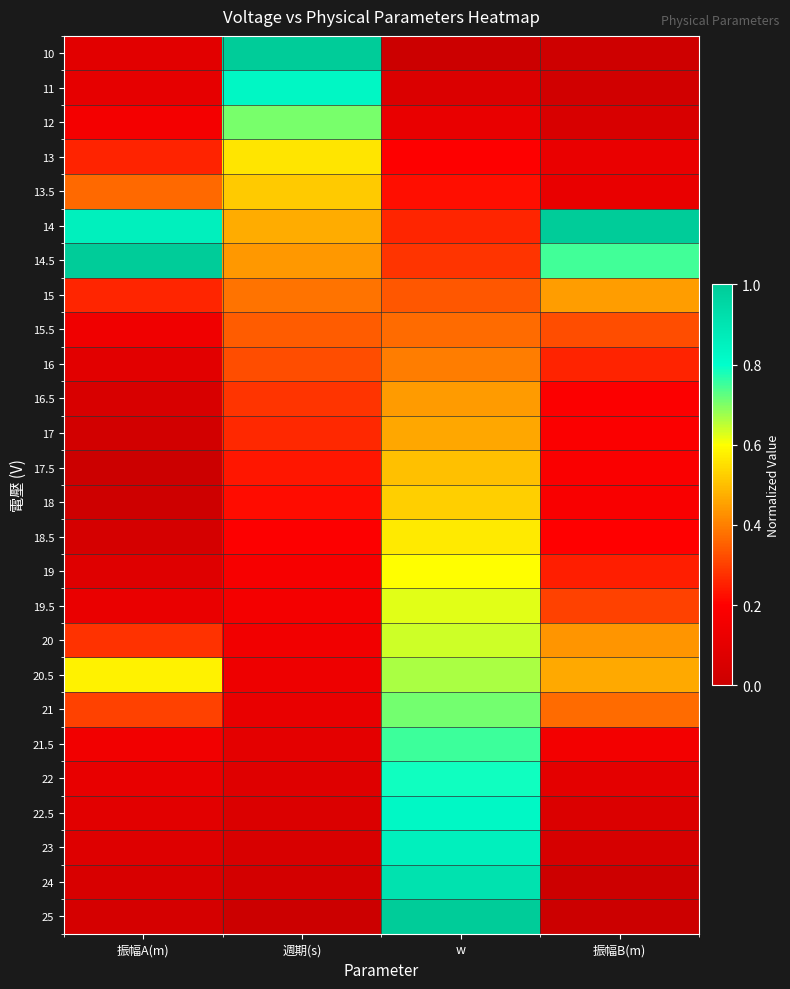

What is the spread (max minus min) of values at 振幅B(m)?

1.0